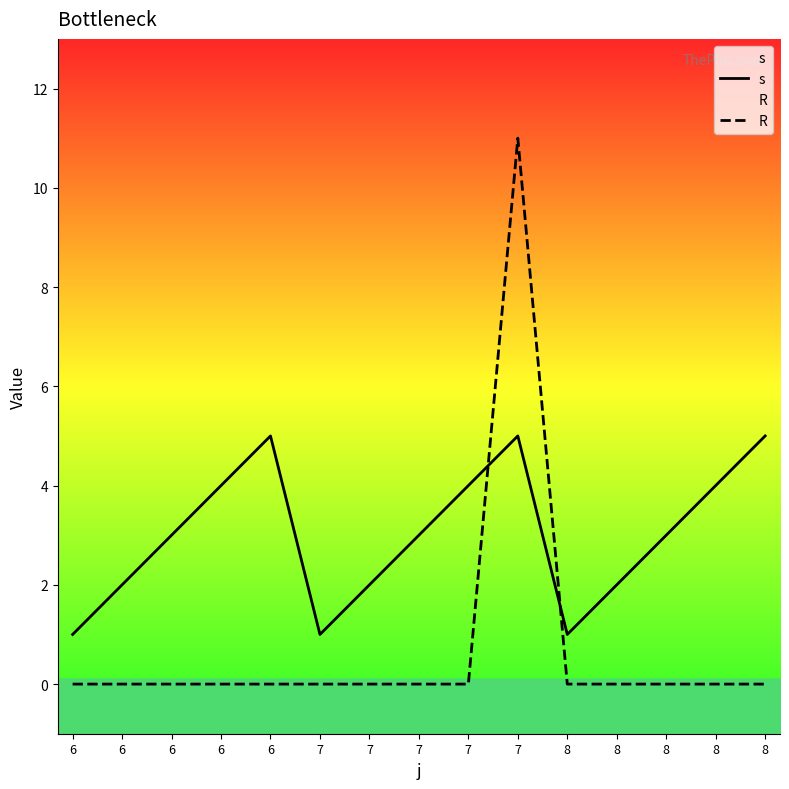

Does the chart have visible grid lines?

No